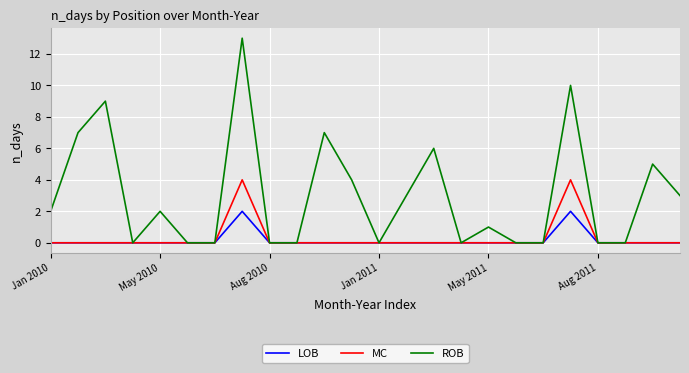

Rank the series by their maximum value, from lowest to highest.

LOB, MC, ROB